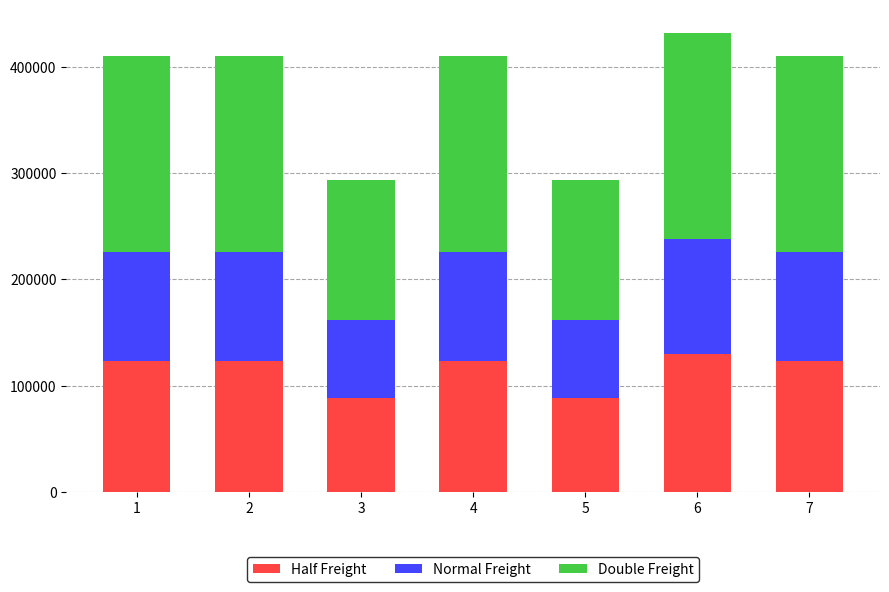

What is the difference between the Half Freight values at 1 and 3?

34988